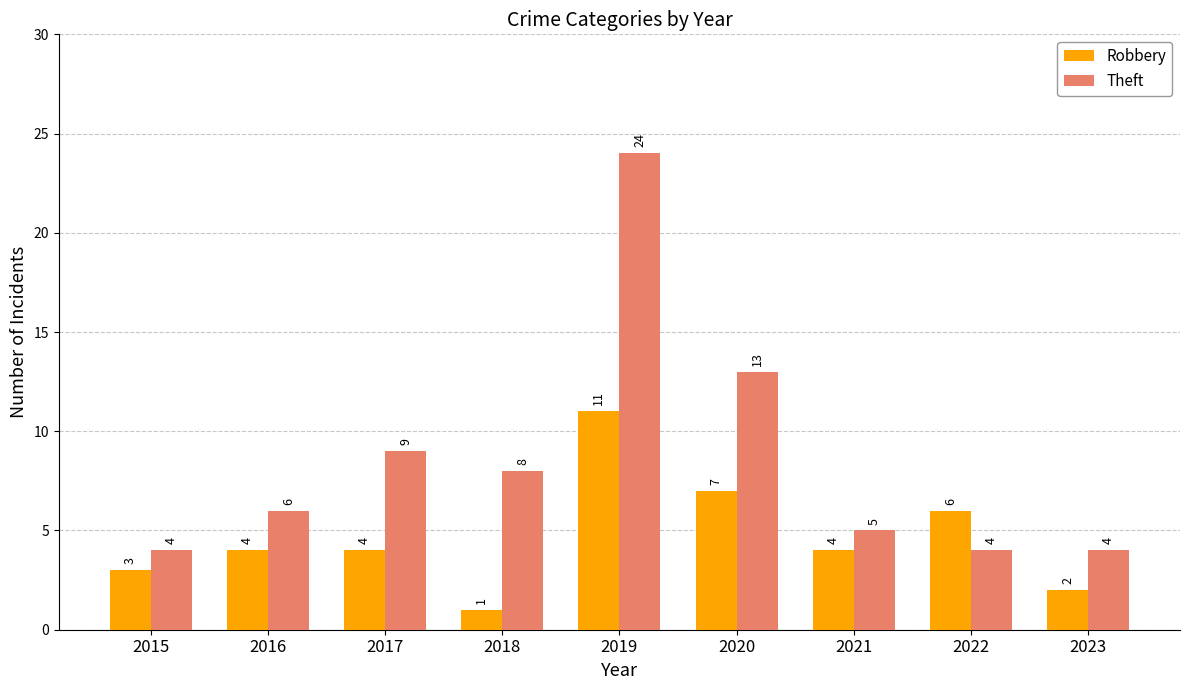

List the series in order of their peak value, lowest first.

Robbery, Theft